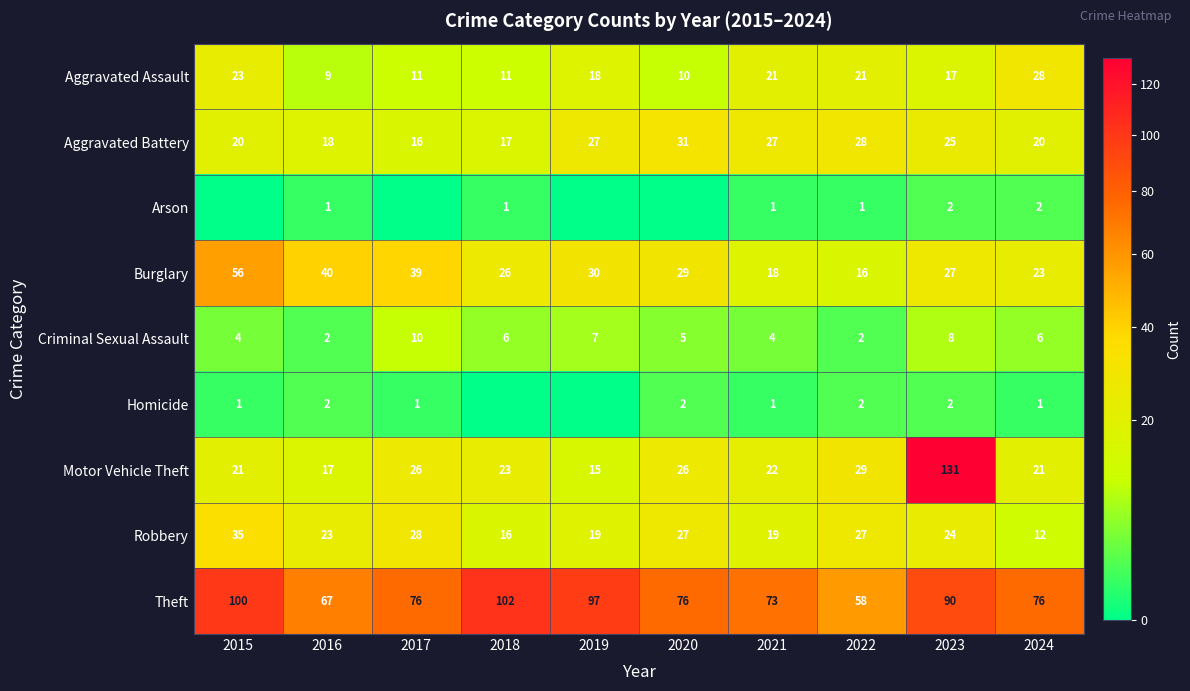

At which label is Robbery closest to 23?

2016